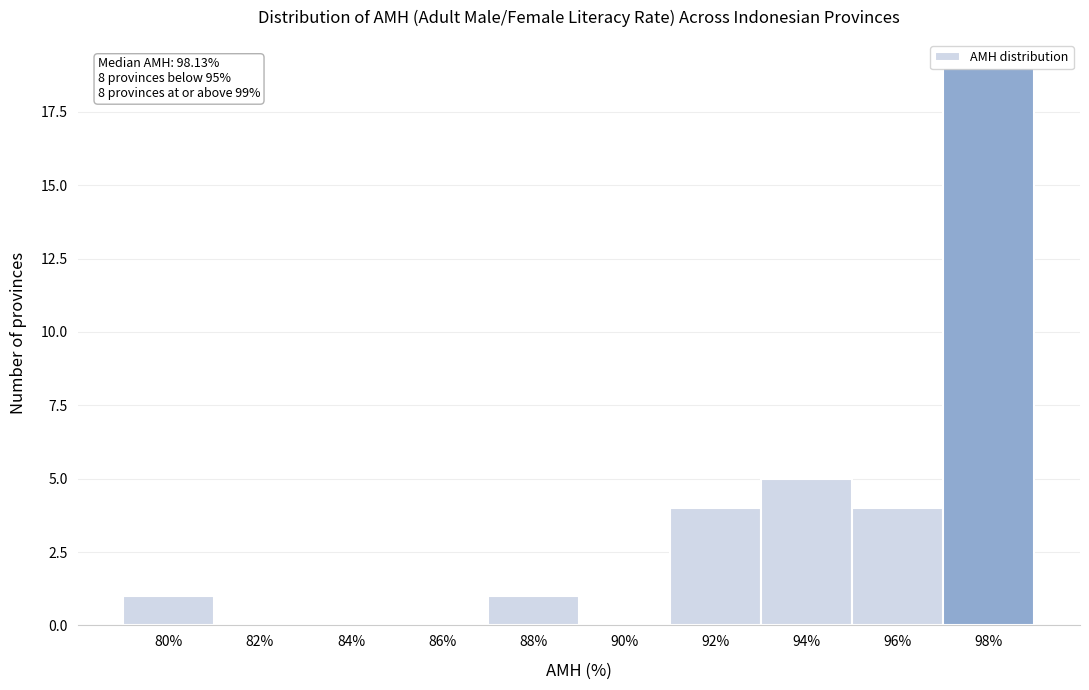

At which label is the value closest to 9?

94%